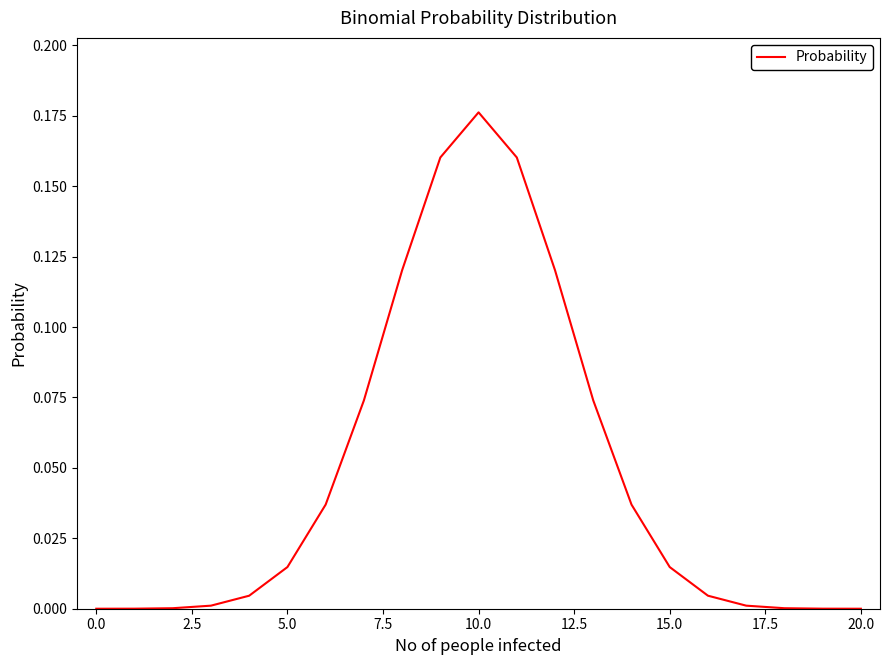

Does the chart display data point markers on the line(s)?

No